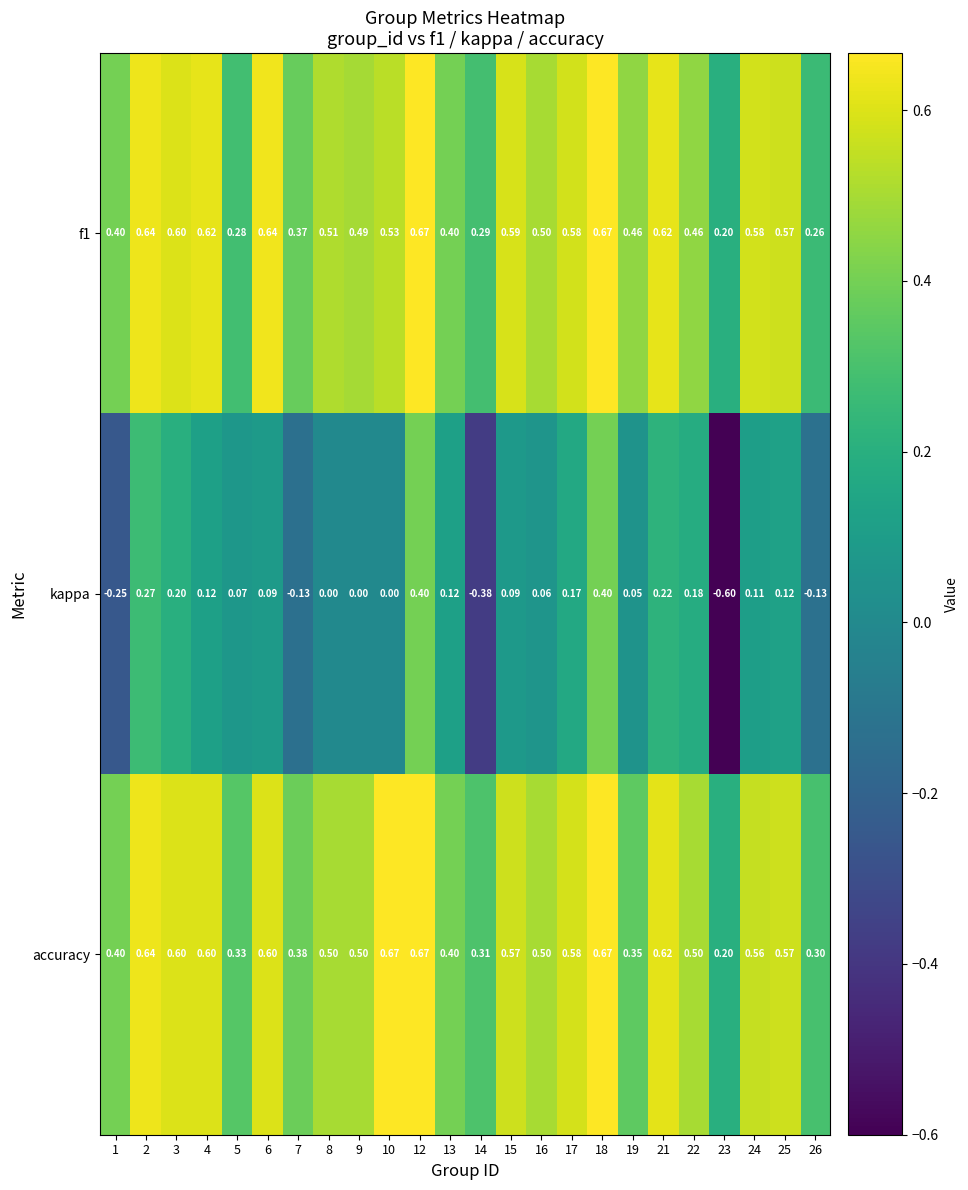

Which series has the widest spread of values?

kappa